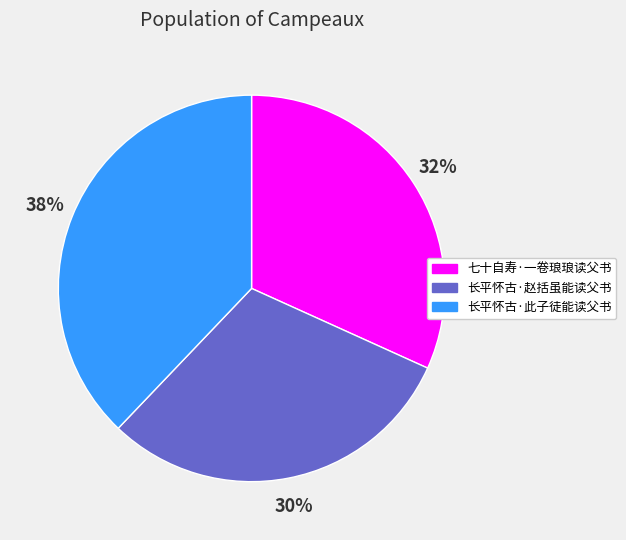

What is the ratio of the value at 七十自寿·一卷琅琅读父书 to the value at 长平怀古·此子徒能读父书?

0.8